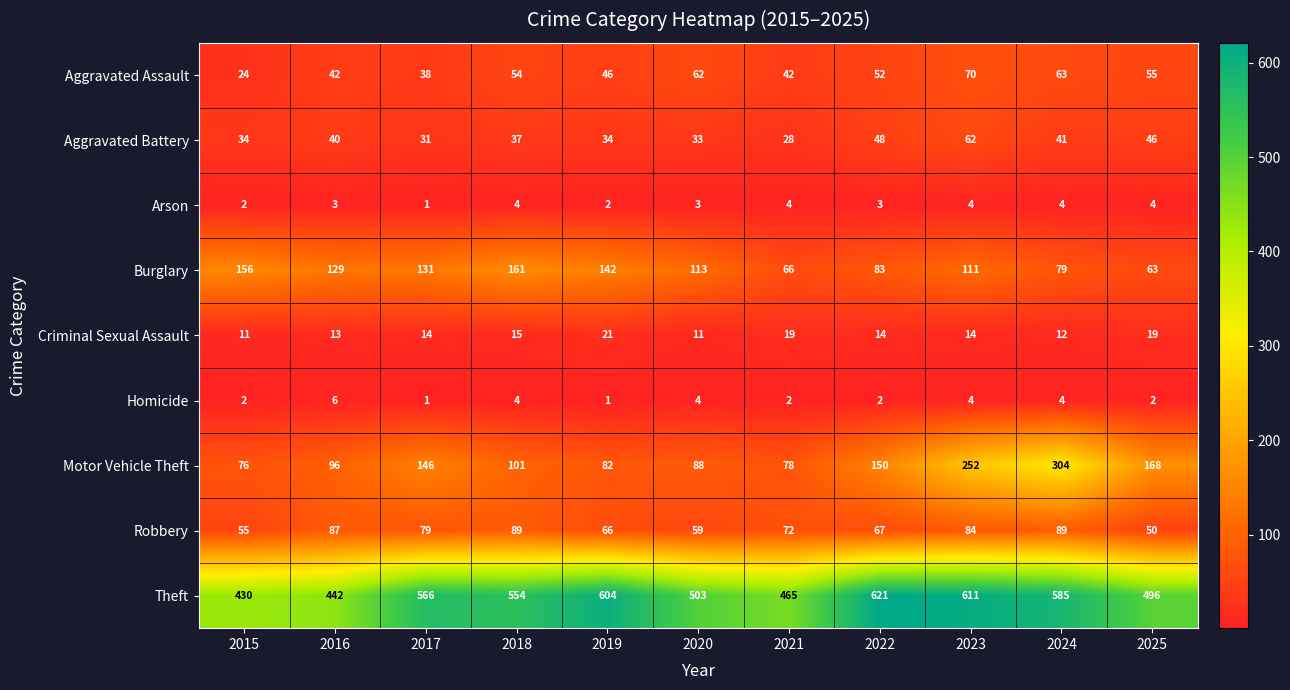

The Aggravated Assault series shows 68 at 2021. True or false?

False